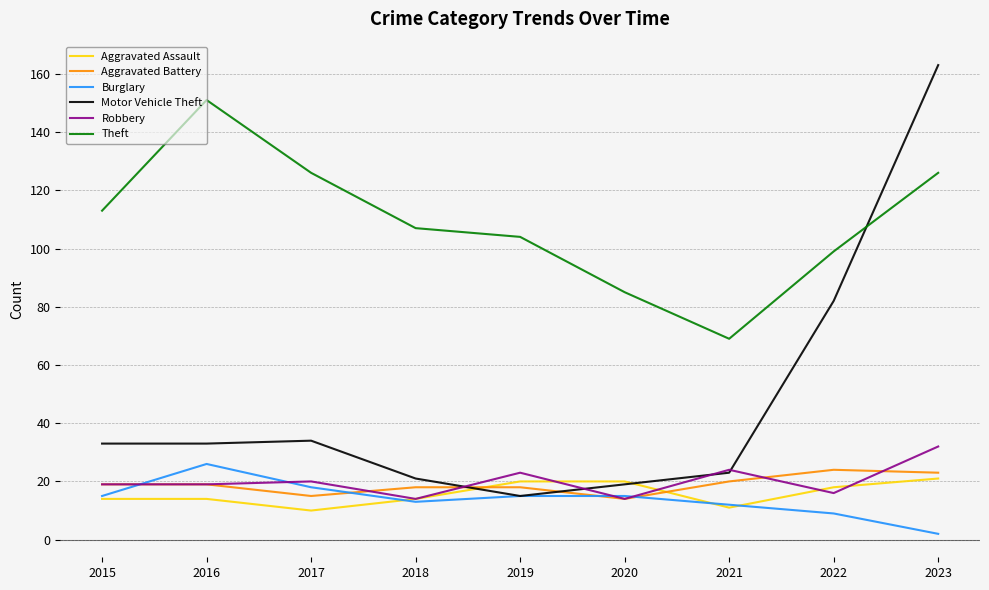

Where do Burglary and Robbery first cross each other?

2015 and 2016